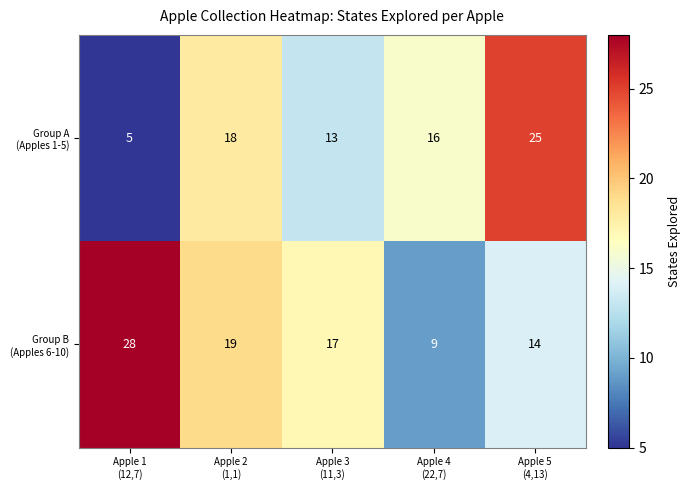

What is the greatest value displayed?

28